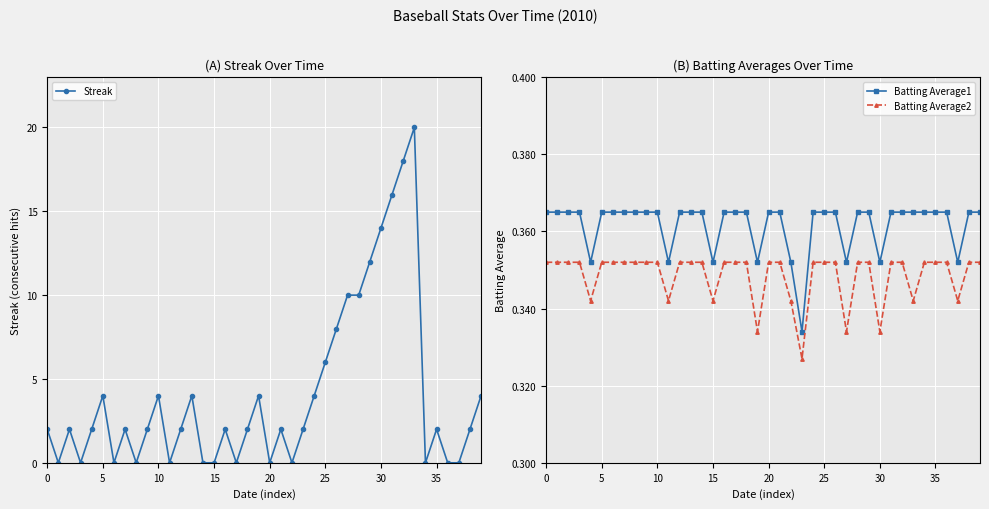

How many intersections are there between Streak and Batting Average2?

22